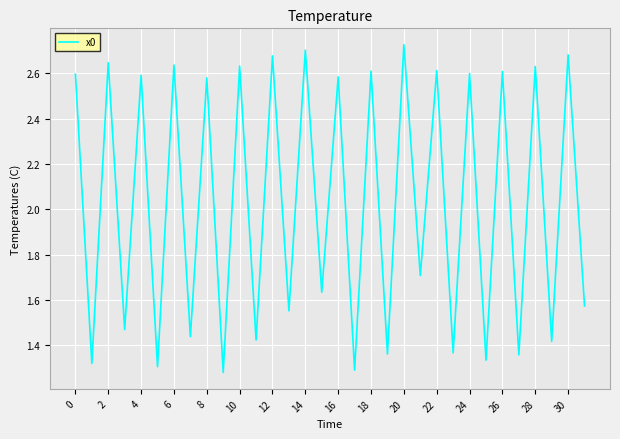

Is this an area chart (filled region under the line)?

No